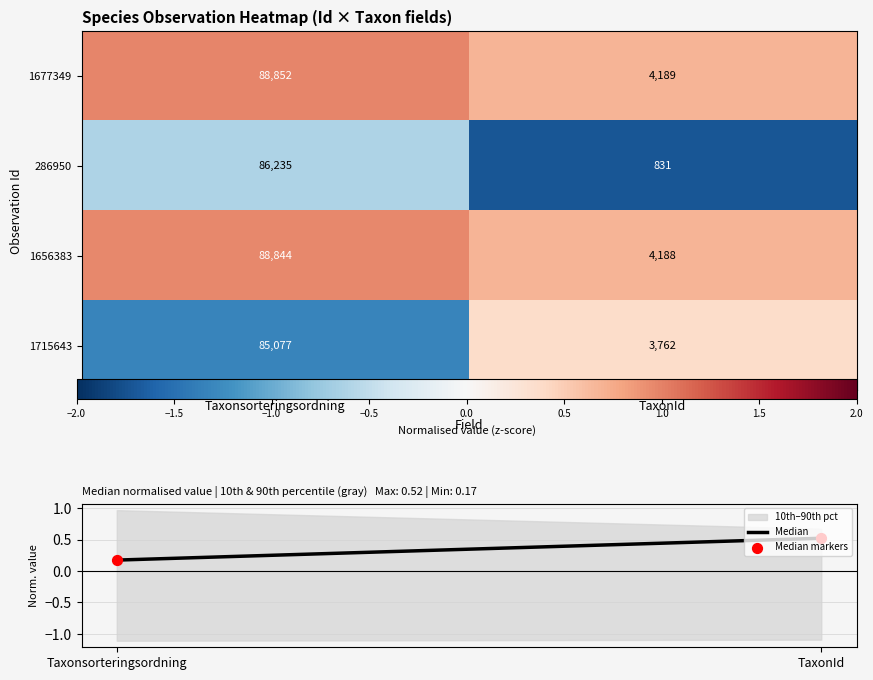

At how many categories does at least one series exceed -1?

2